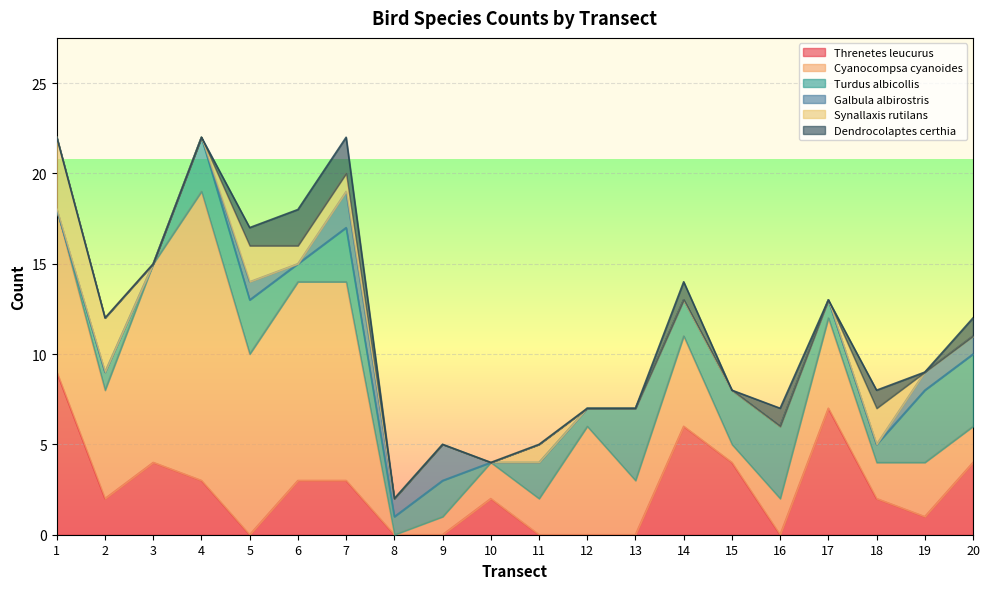

Does the chart display data point markers on the line(s)?

No